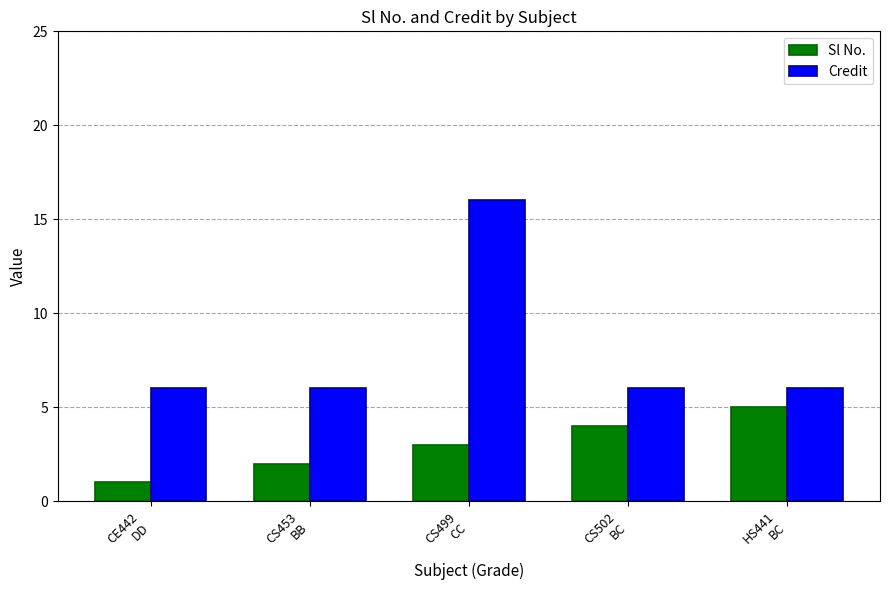

Which series has the largest range (max minus min)?

Credit